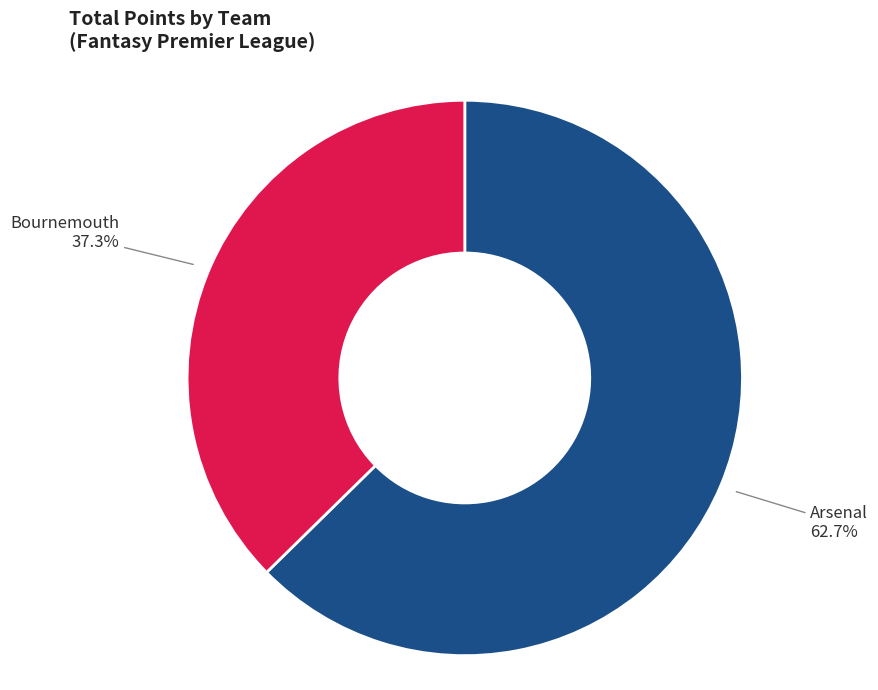

To the nearest percent, what is the average slice percentage?

50%